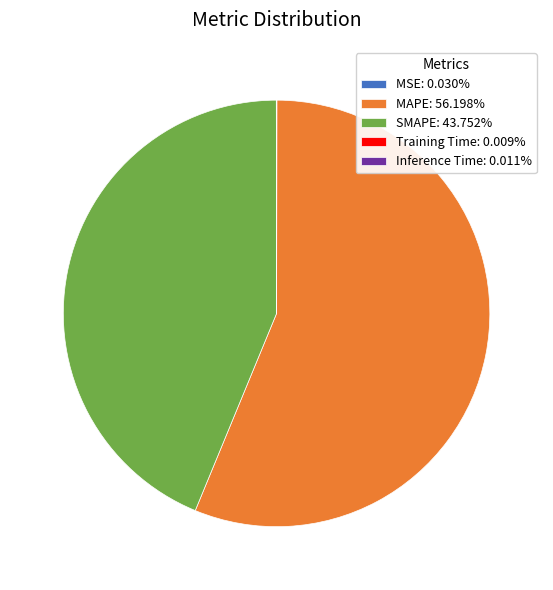

Do SMAPE: 43.752% and MAPE: 56.198% together represent more than half of the pie?

Yes